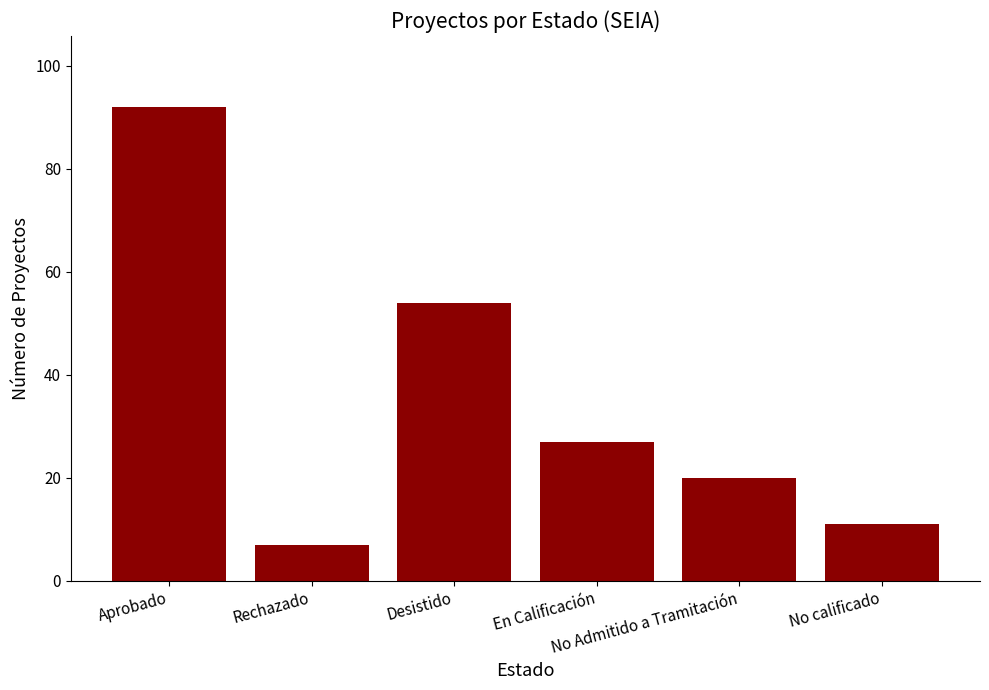

Where is the data nearest to the value 49?

Desistido